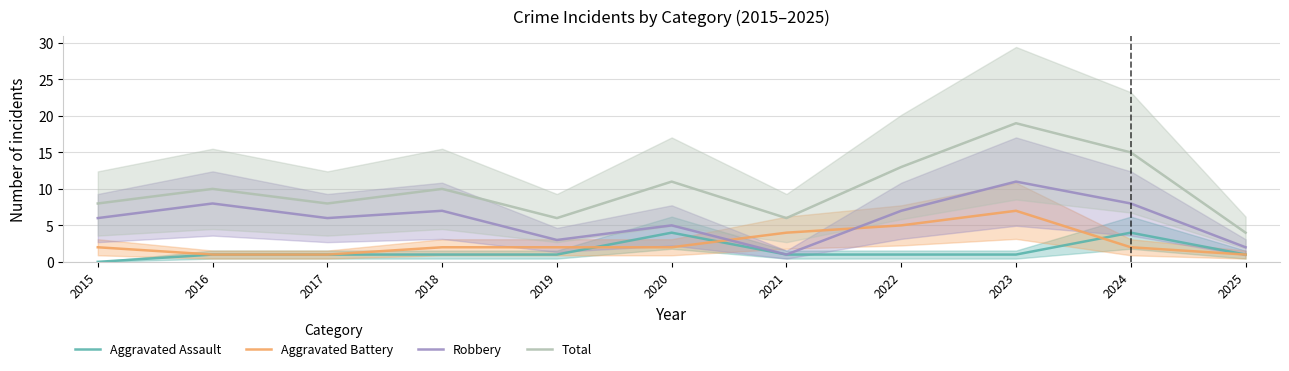

What is the sum of all Aggravated Battery values?

29